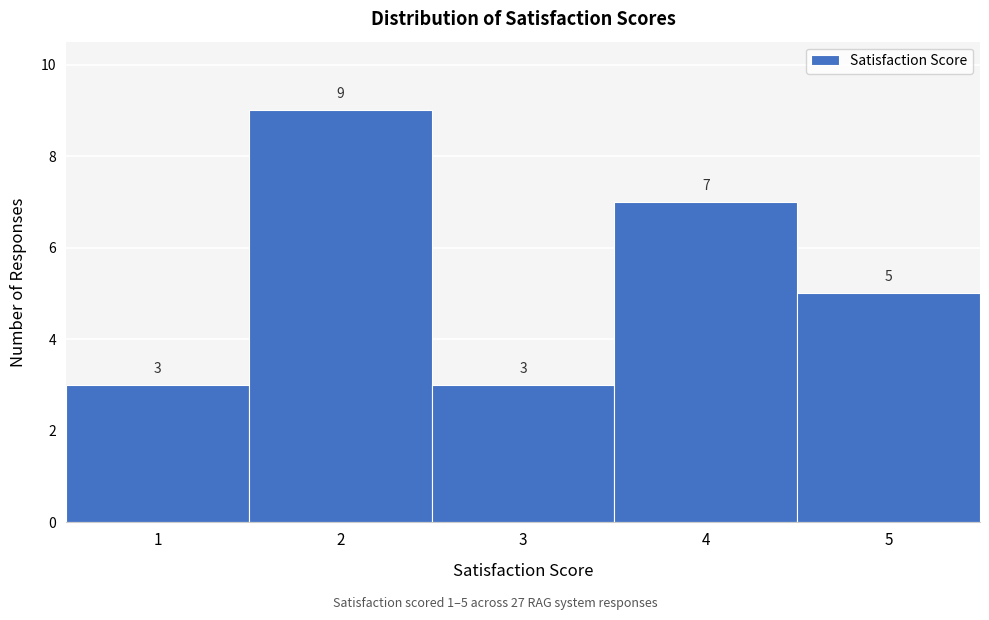

Over which range of the x-axis is the bar tallest?

1.5 to 2.5